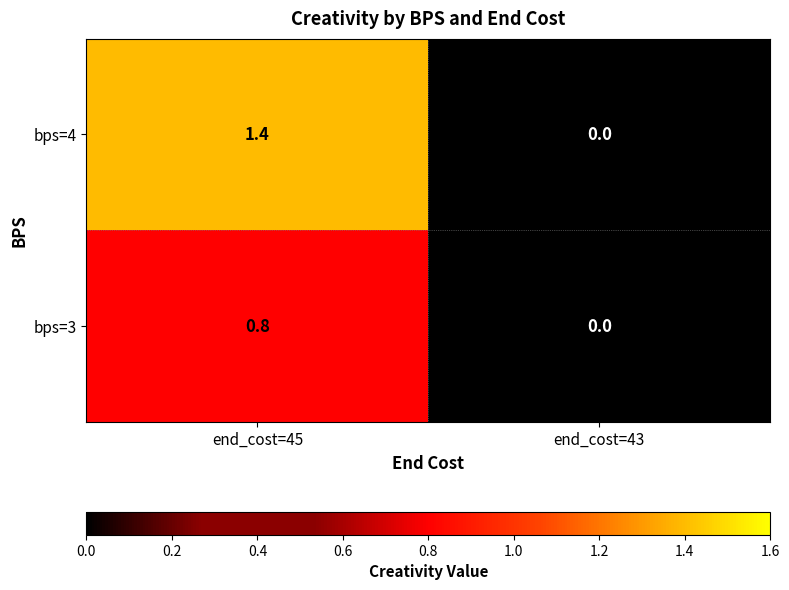

Rank the series by their average value, from lowest to highest.

bps=3, bps=4